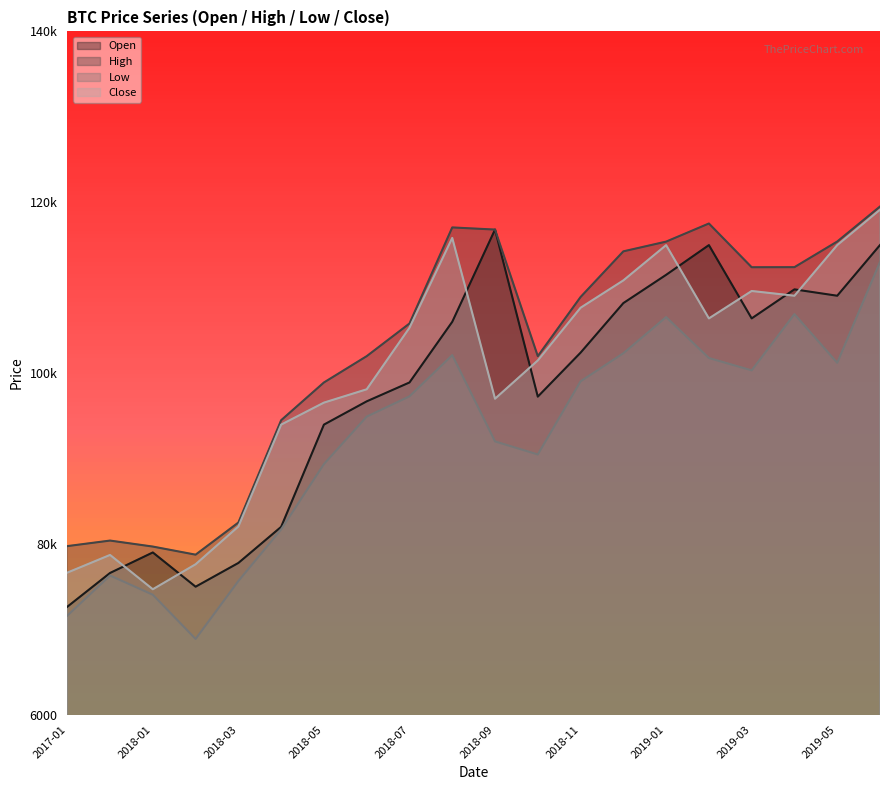

True or false: High and Close intersect in this chart.

False